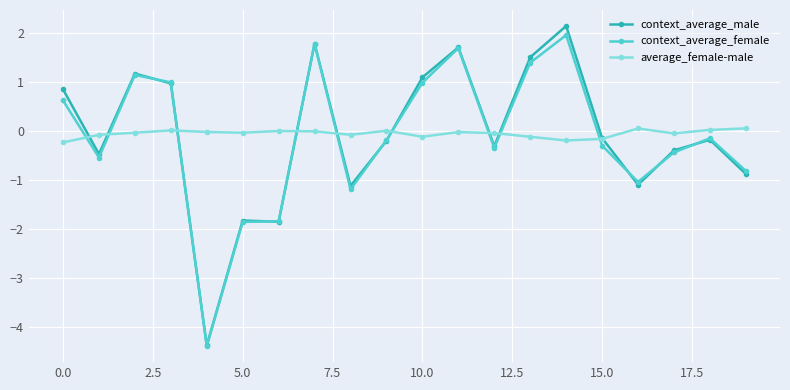

What is the smallest value displayed?

-4.4